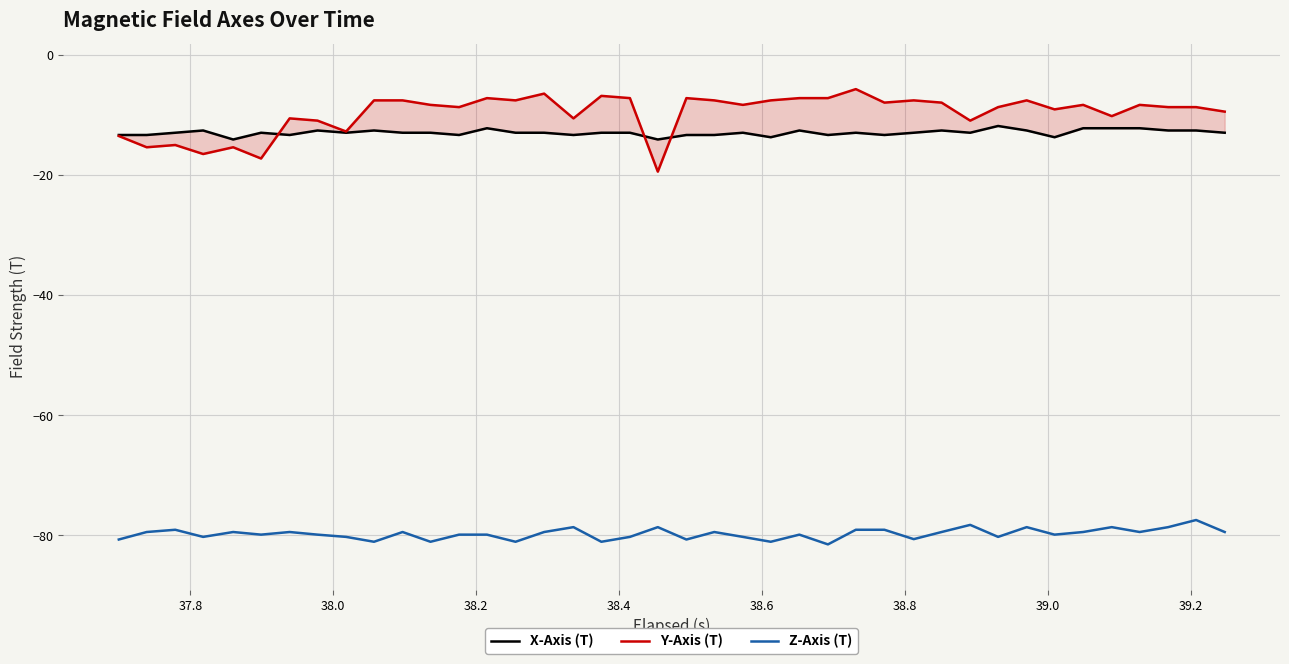

What is the minimum value for Z-Axis (T)?

-81.5